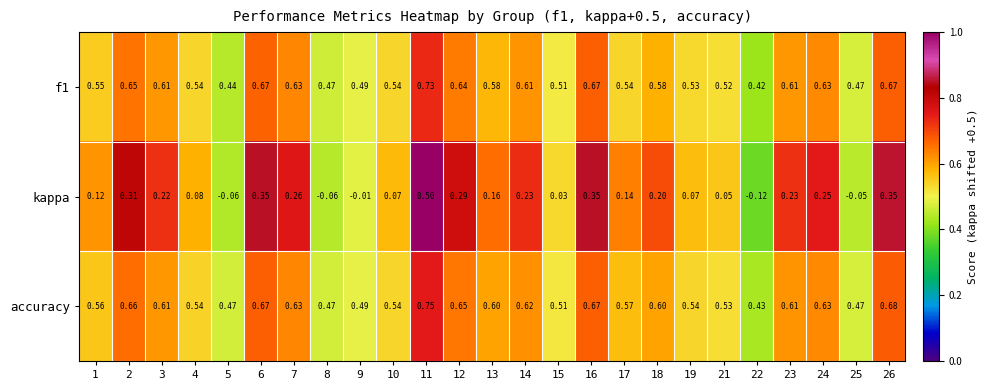

Which series has the widest spread of values?

kappa